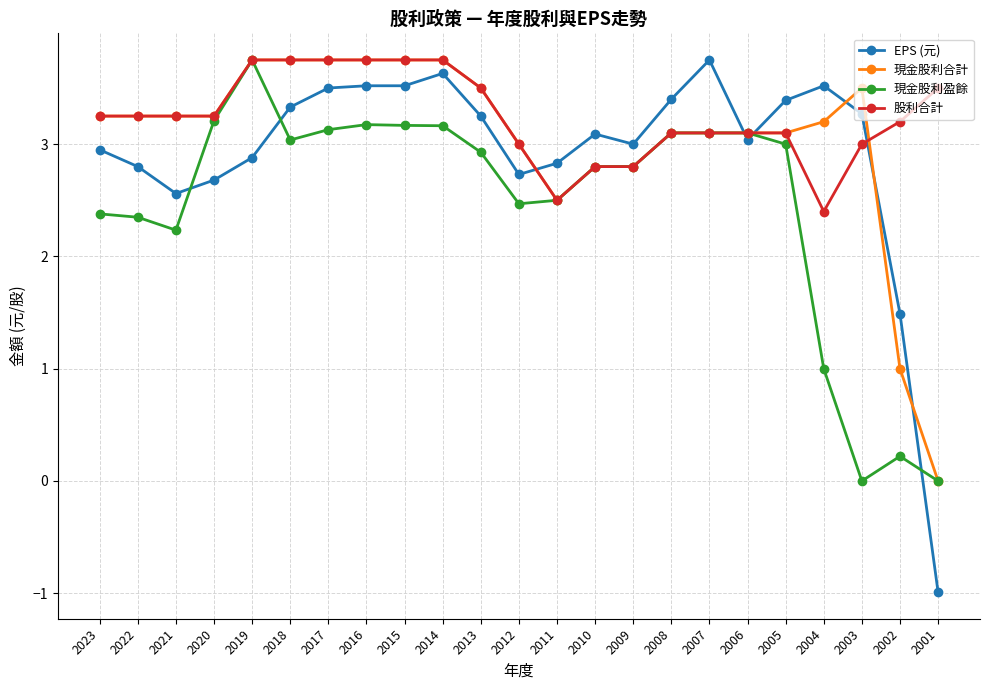

The 股利合計 series shows 0.9 at 2022. True or false?

False